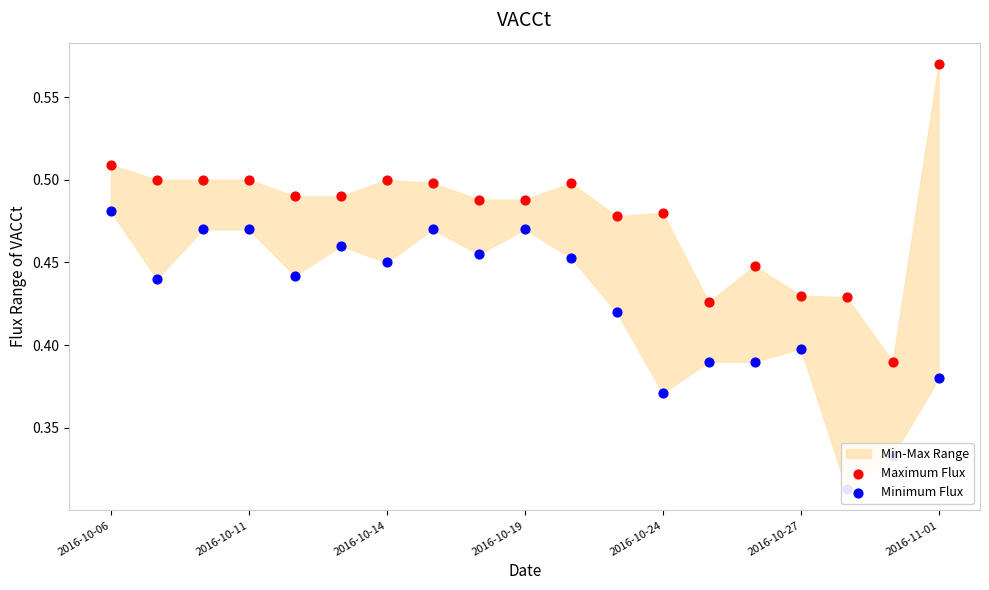

Is the value of Maximum Flux at 2016-10-19 greater than the value of Minimum Flux at 2016-10-14?

Yes